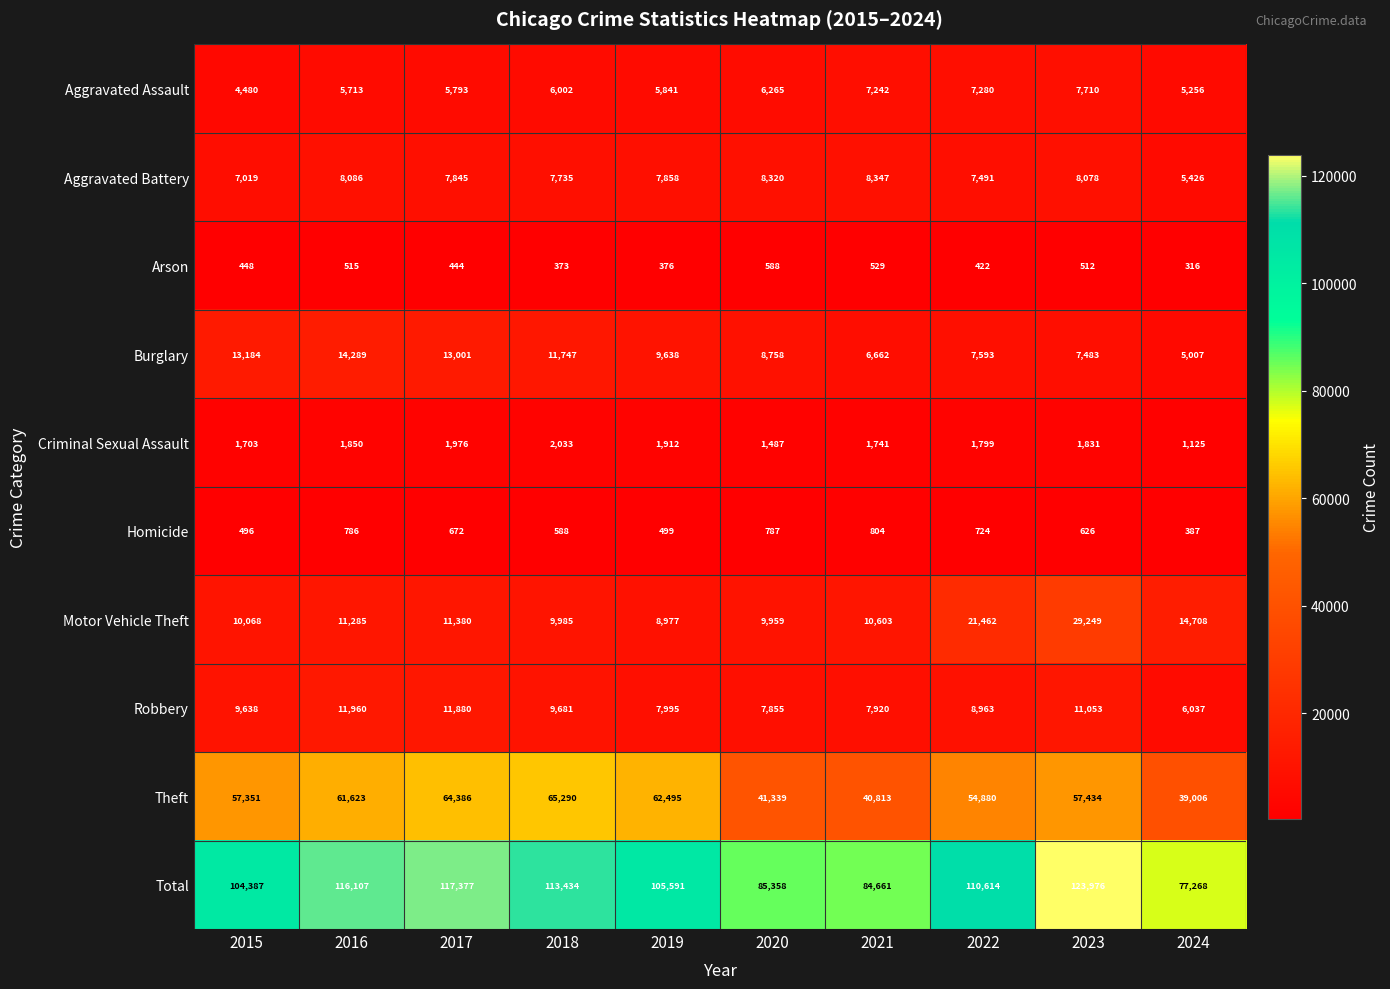

Where is Motor Vehicle Theft nearest to the value 19113?

2022